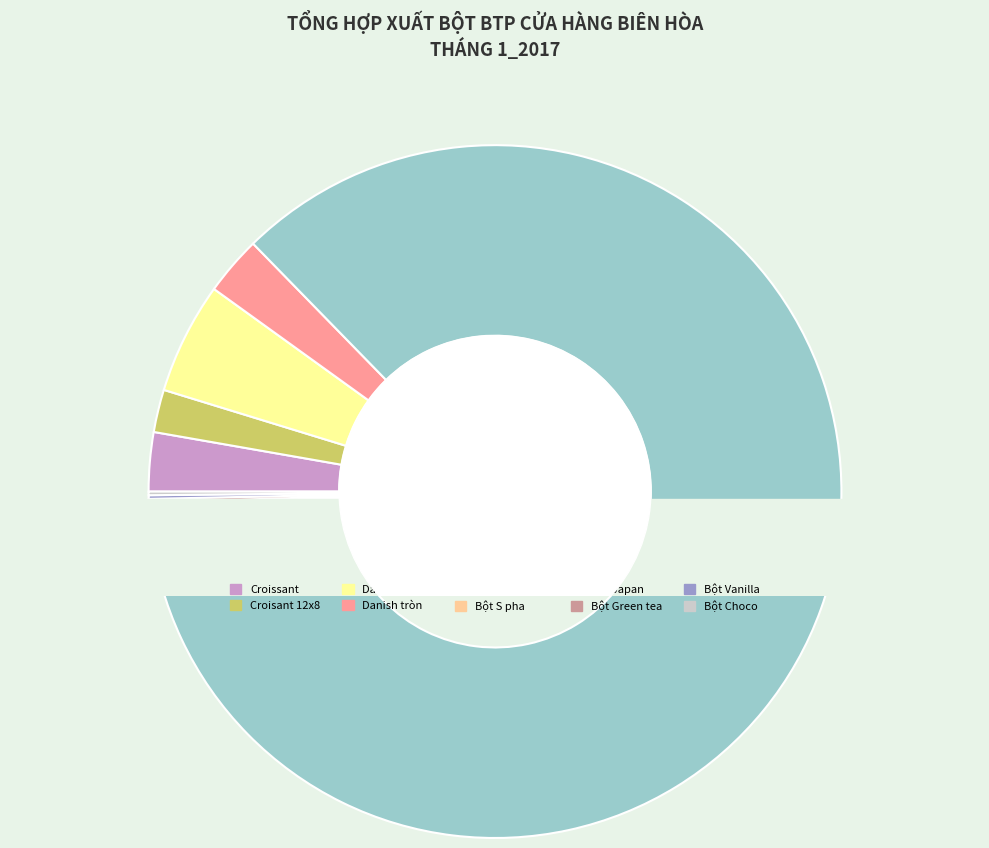

What is the largest slice in the pie chart?

Croissant Mini